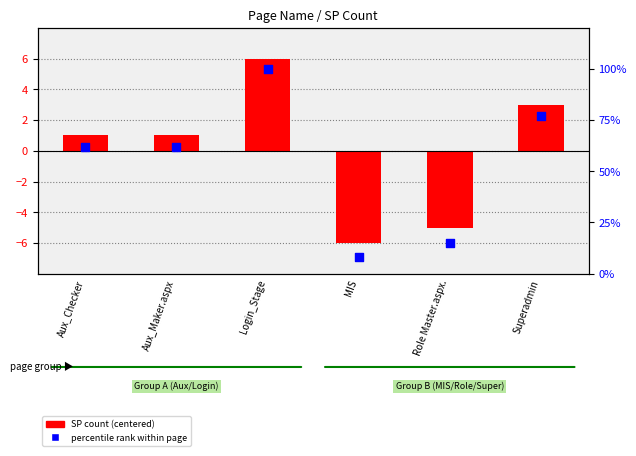

Which series contains the highest Y value?

percentile rank